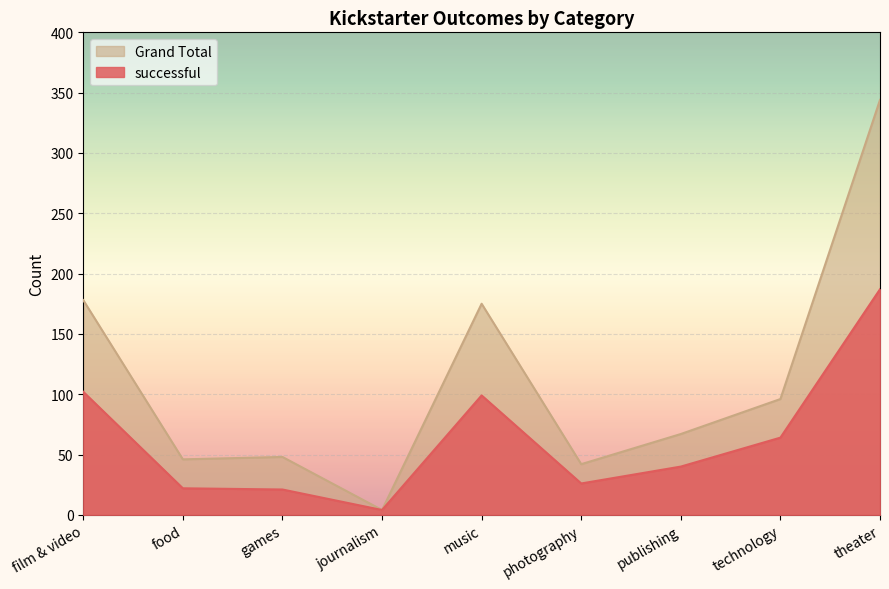

What position from the right is photography?

4